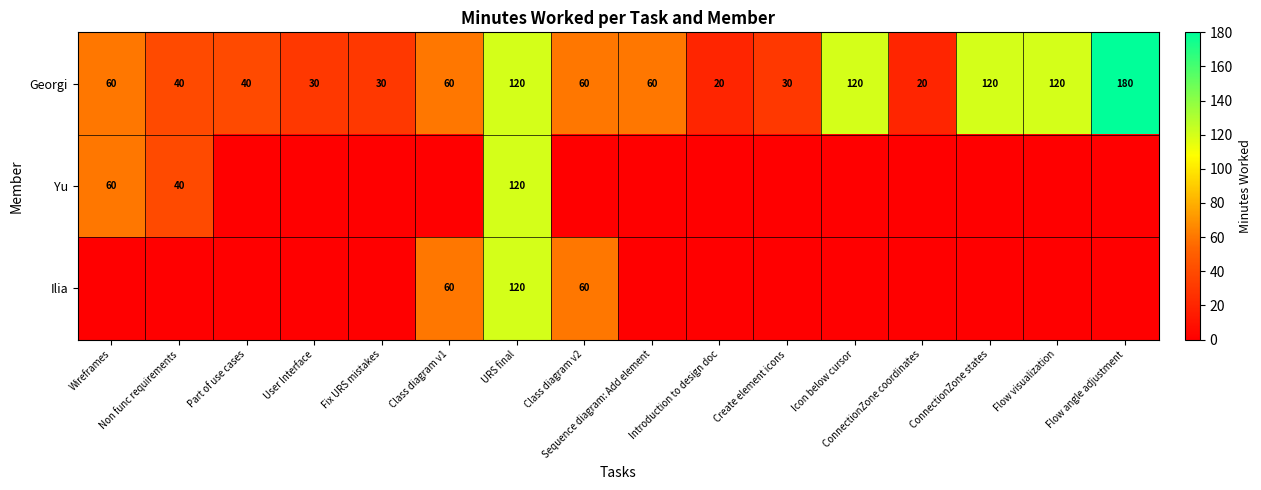

What is the minimum value for Georgi?

20